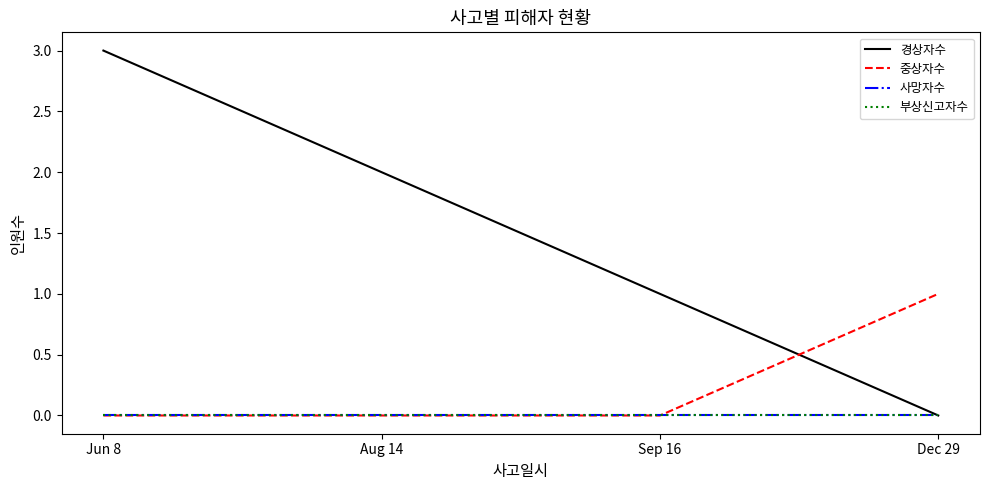

Where does the 경상자수 series first go above 2?

Jun 8